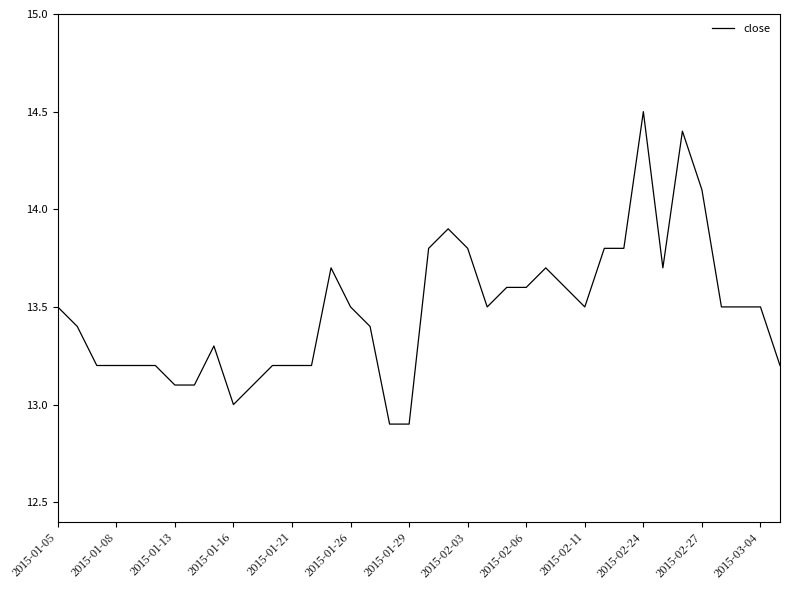

What is the smallest value displayed?

12.9